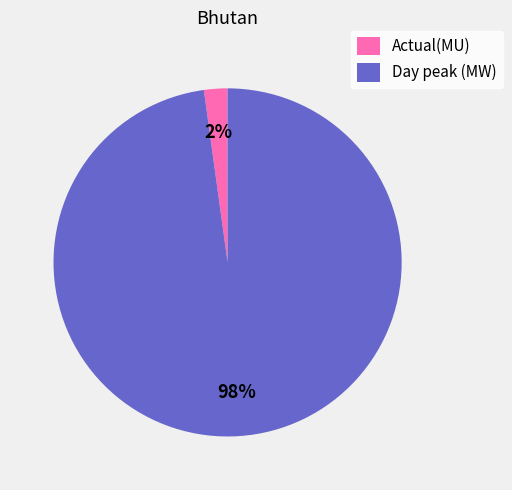

Which slice is the smallest?

Actual(MU)